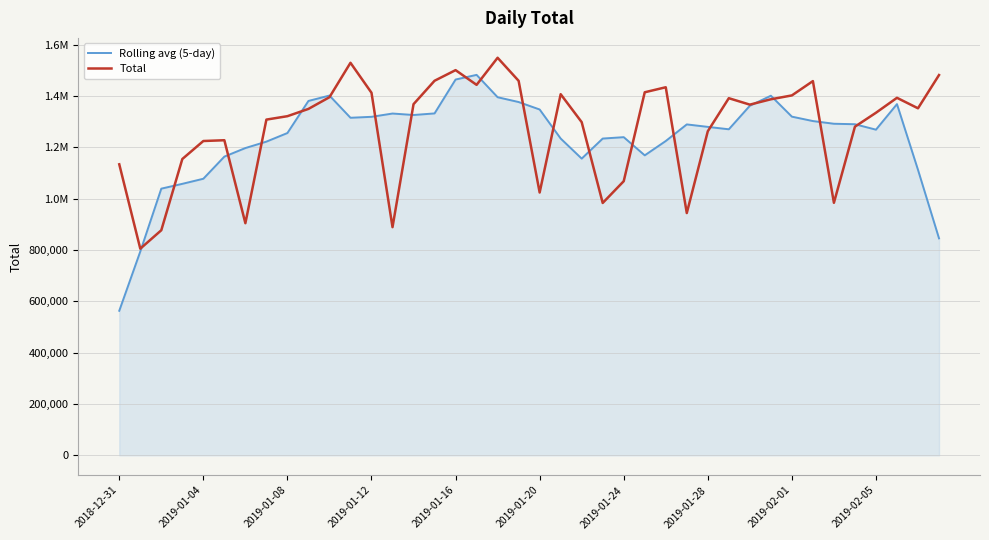

What are all the series names shown in the legend?

Rolling avg (5-day), Total